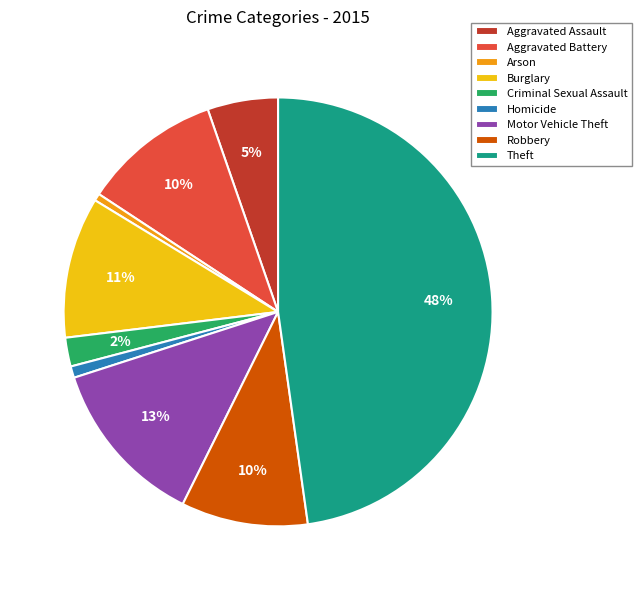

True or false: Theft accounts for 48% of the total.

True